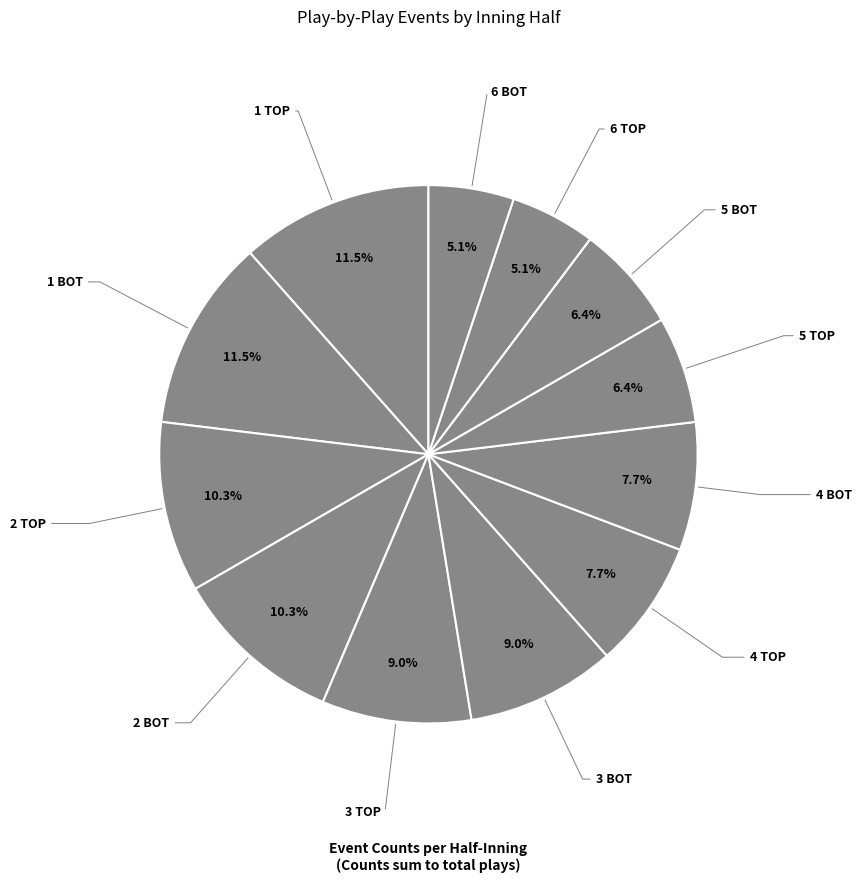

How many slices are in this pie chart?

12